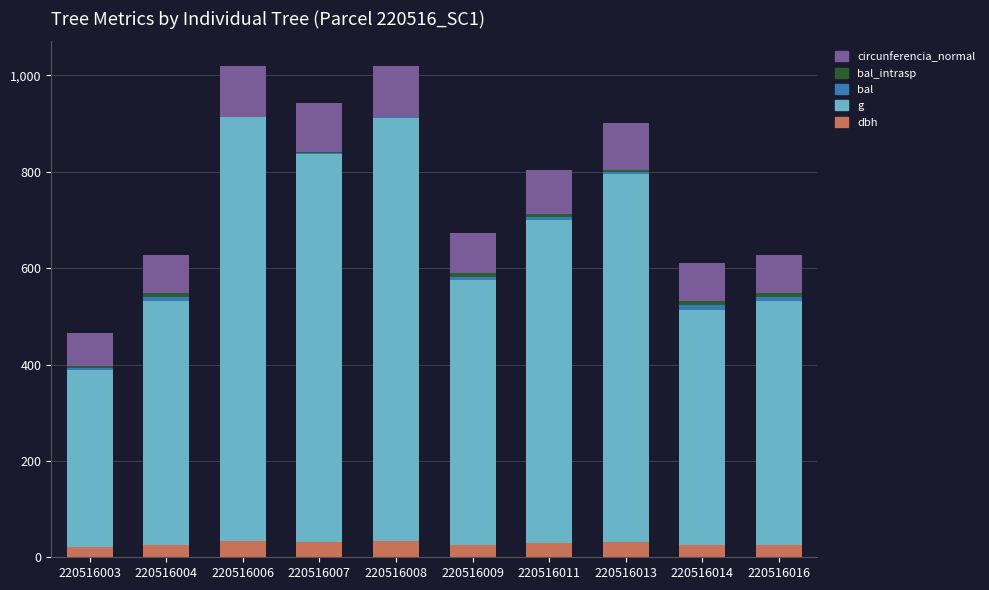

Is it true that dbh equals 33.5 at 220516006?

True